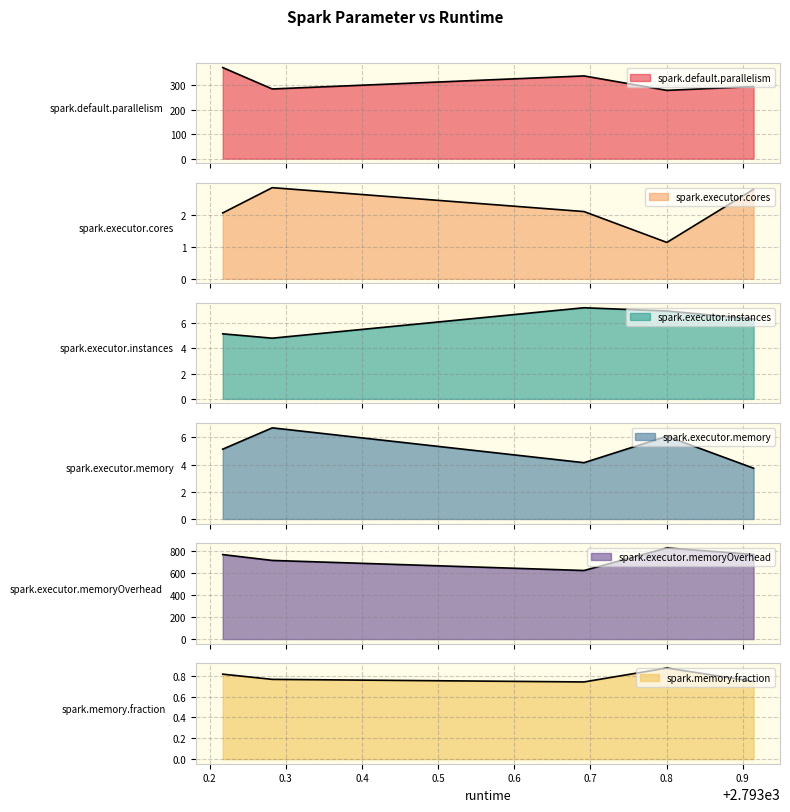

Between 2793.282280000001 and 2793.217240000001, which is larger?

2793.217240000001